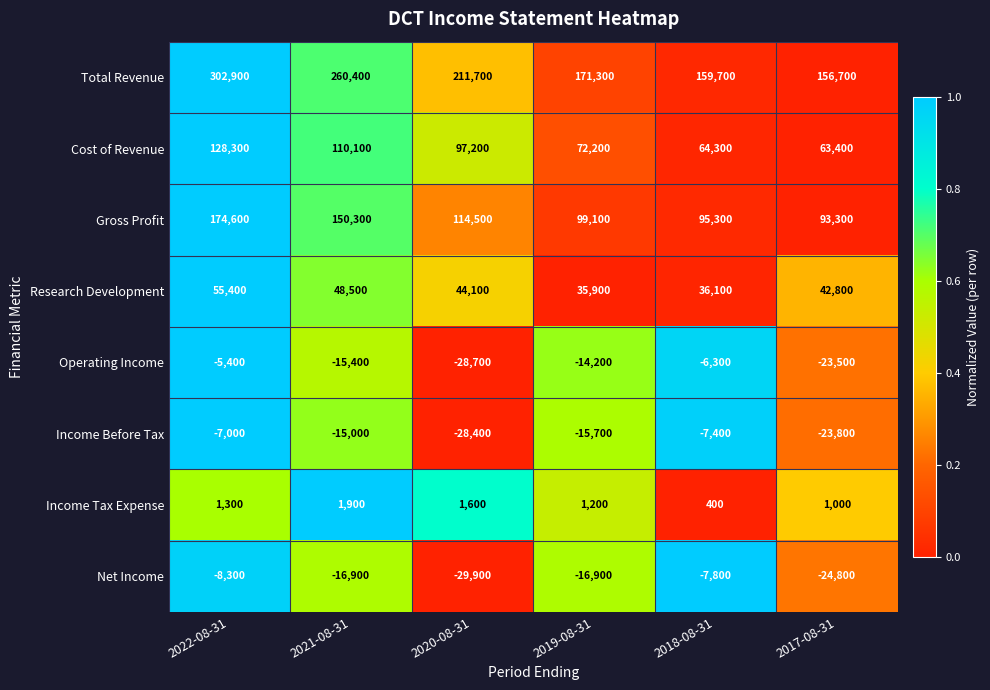

What is the sum of all Net Income values?

-104600